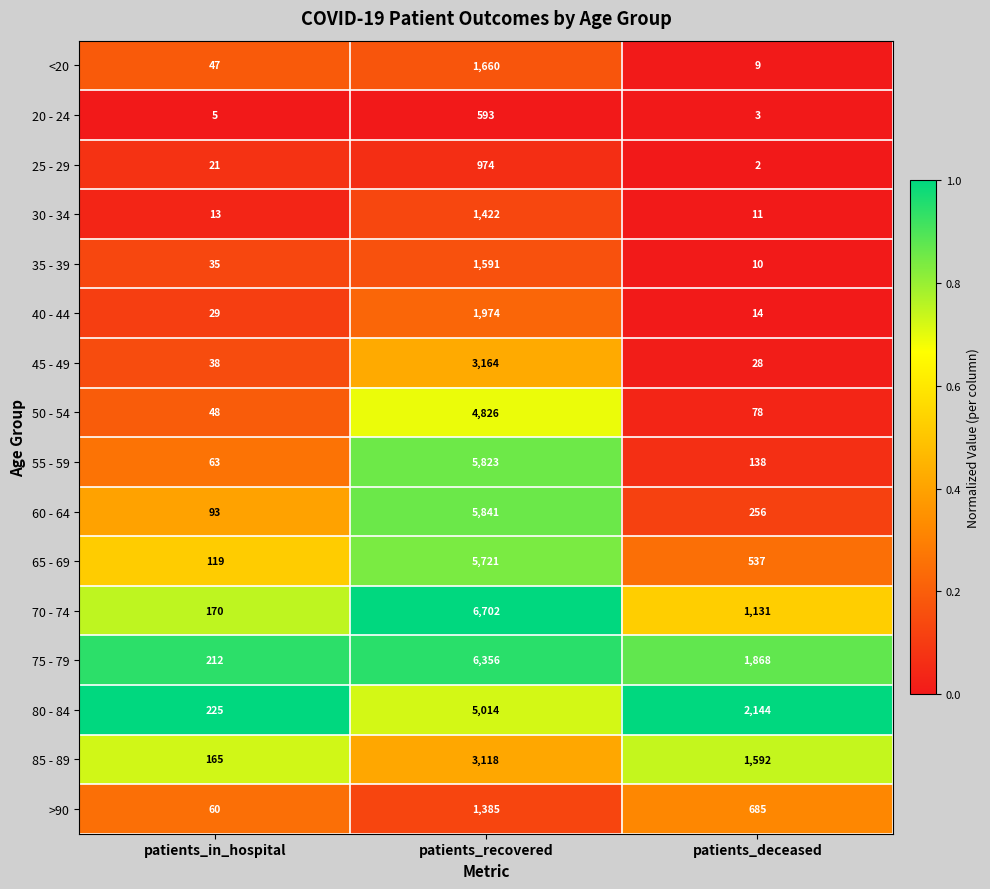

What is the total value across all series at patients_deceased?

8506